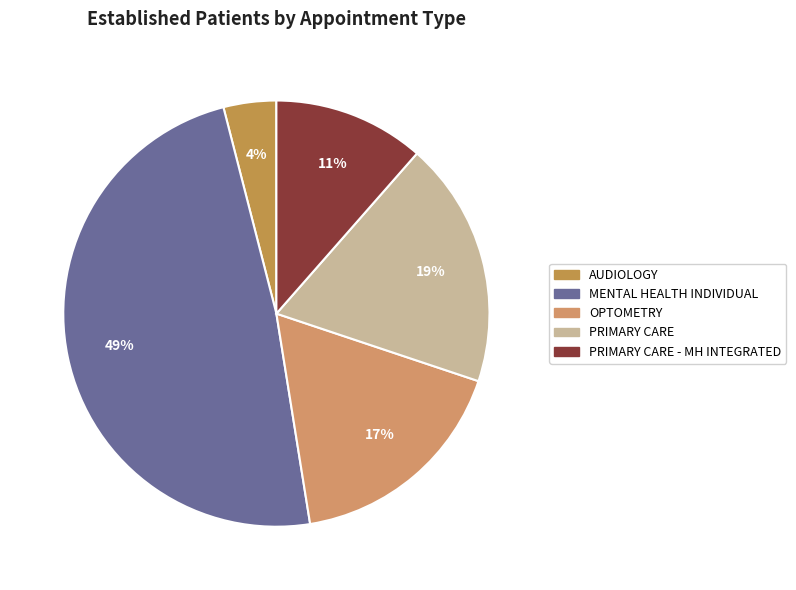

How many segments does this pie chart have?

5